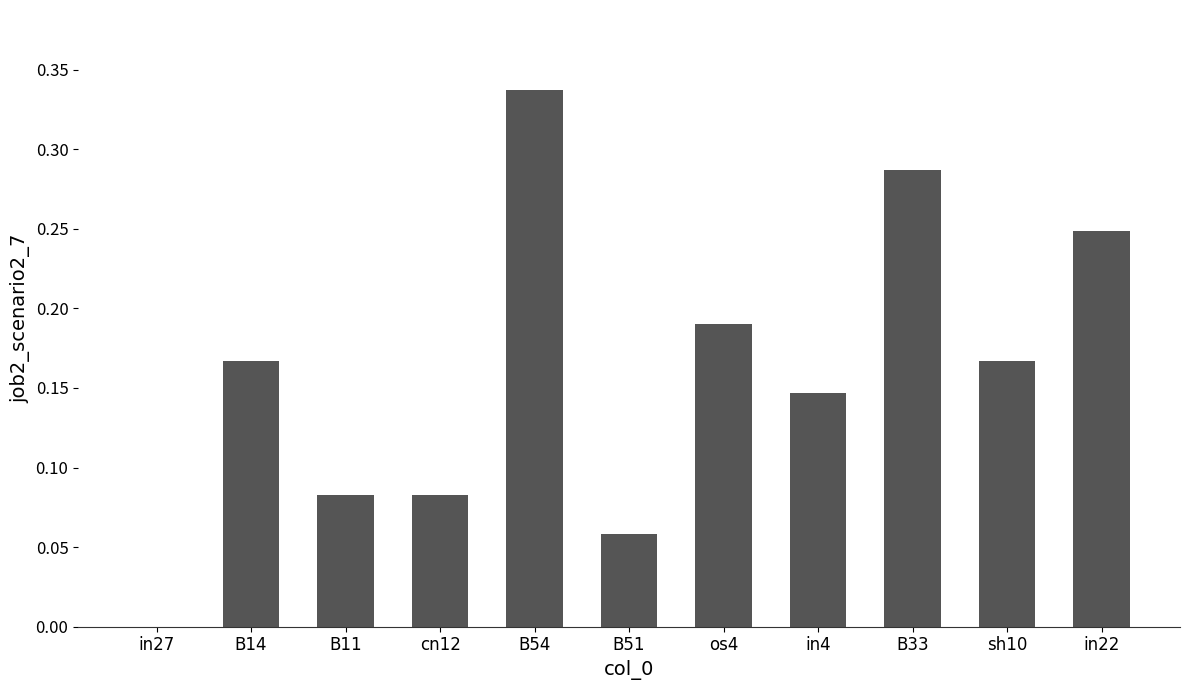

The chart shows a value of 0.4 at in22. True or false?

False